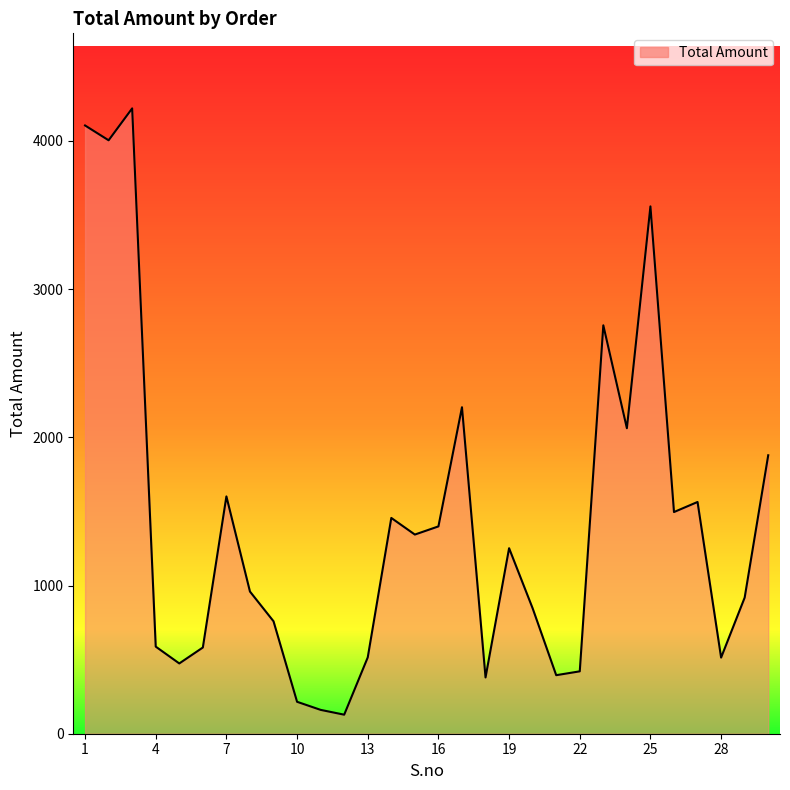

What is the difference between the second highest and second lowest values?

3943.1